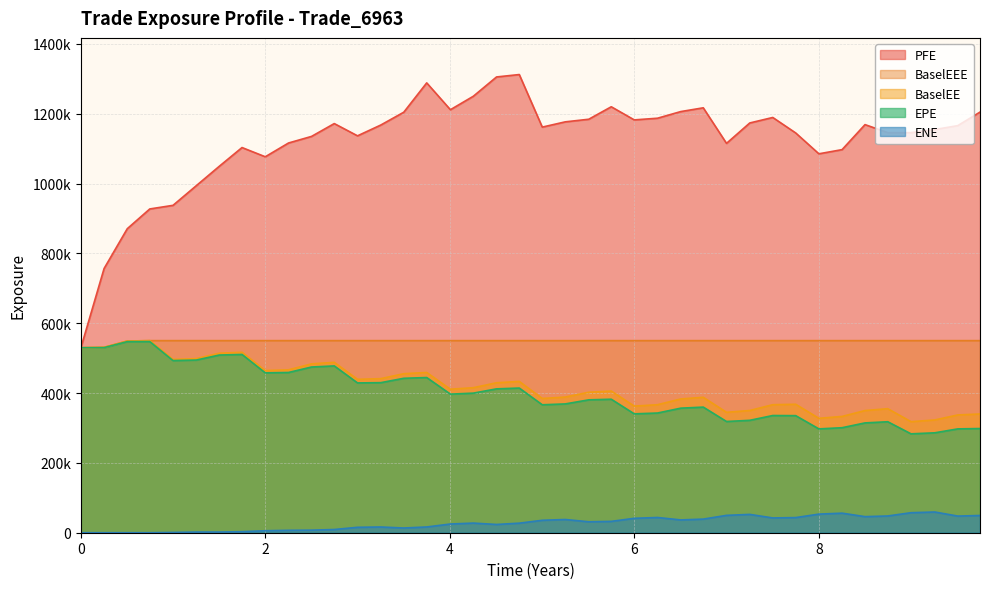

What are all the series names shown in the legend?

PFE, BaselEEE, BaselEE, EPE, ENE